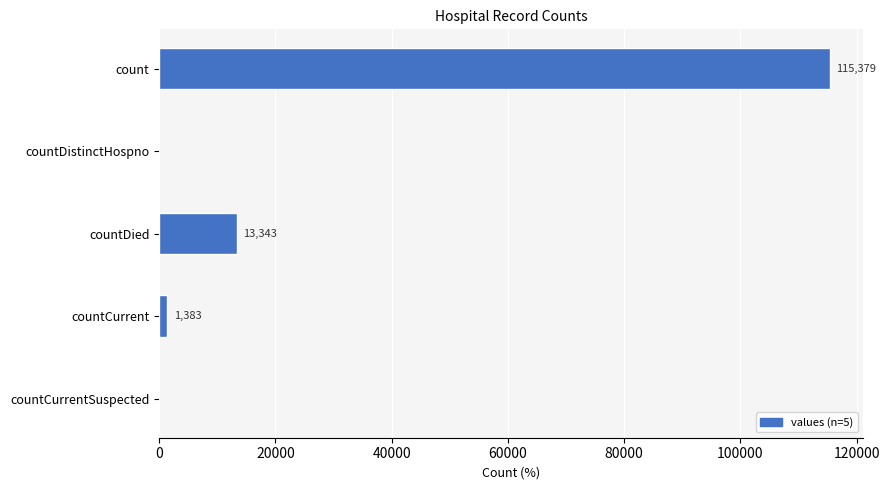

Reading bottom to top, transcribe all the data shown in this chart.

countCurrentSuspected=0	countCurrent=1383	countDied=13343	countDistinctHospno=0	count=115379